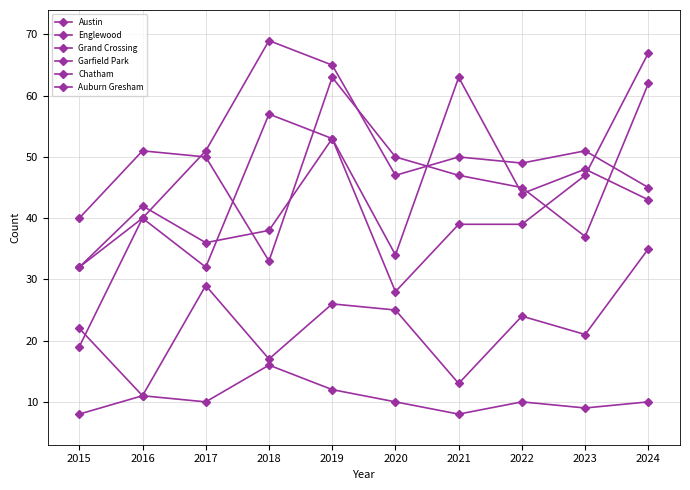

How many distinct data groups are displayed?

6